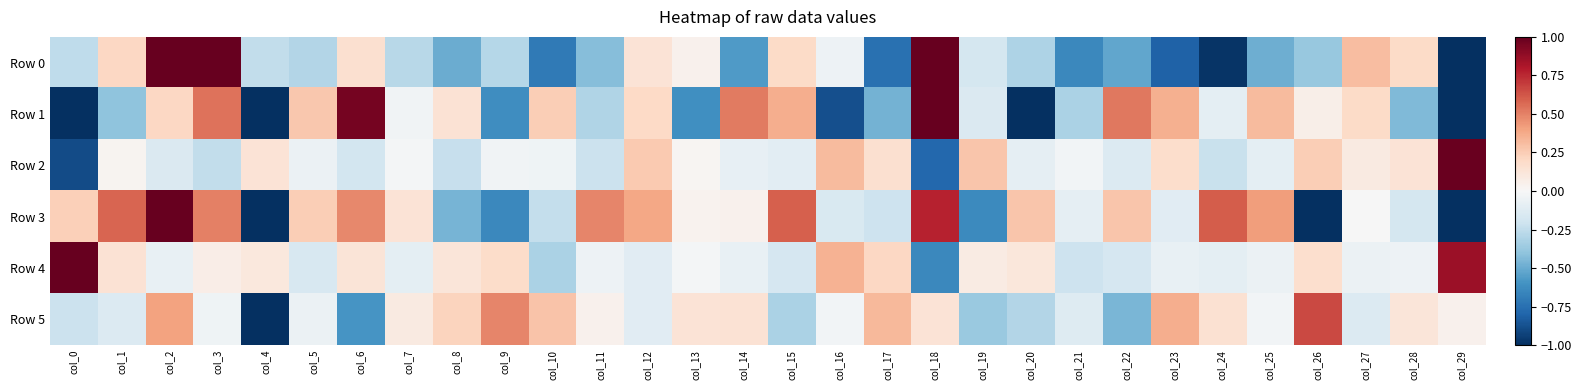

Between col_7 and col_11, which is larger?

col_7